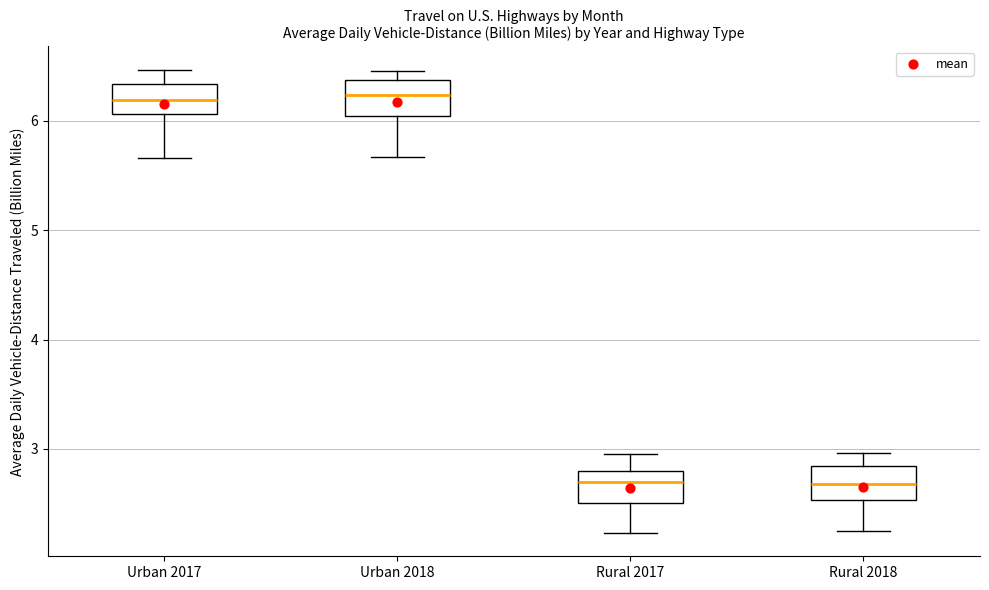

Reading left to right, read every box against the y-axis: the position of its median line, the range the box covers, and the ends of its whiskers. The values are not printed on the chart, so give them approximately, as read against the axis.

Urban 2017: median 6.2, box 6.1 to 6.3, whiskers 5.7 to 6.5
Urban 2018: median 6.2, box 6.1 to 6.4, whiskers 5.7 to 6.5
Rural 2017: median 2.7, box 2.5 to 2.8, whiskers 2.2 to 3.0
Rural 2018: median 2.7, box 2.5 to 2.8, whiskers 2.3 to 3.0